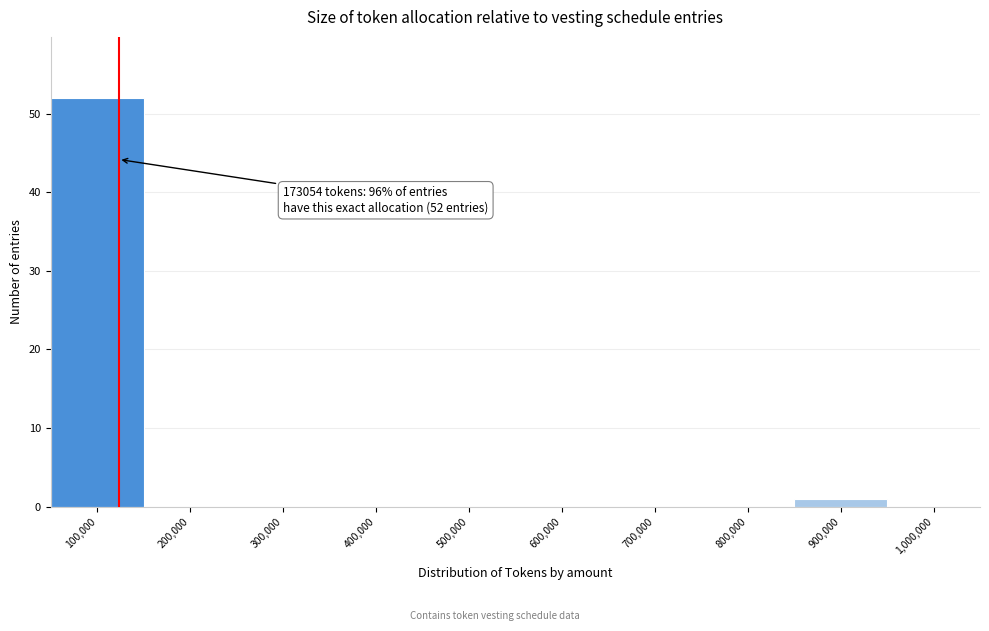

Reading left to right, what are all the values shown in this chart?

100,000=52	200,000=0	300,000=0	400,000=0	500,000=0	600,000=0	700,000=0	800,000=0	900,000=1	1,000,000=0